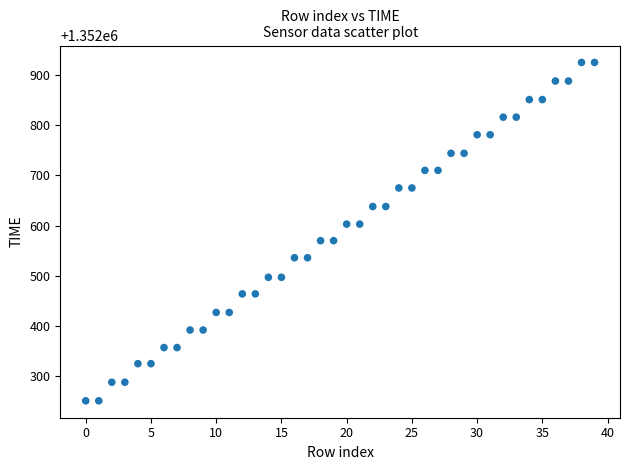

What is the range of Y values (max minus min)?

674